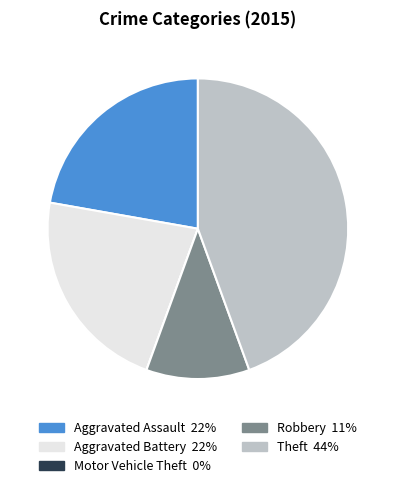

Is there a majority slice in this chart?

No